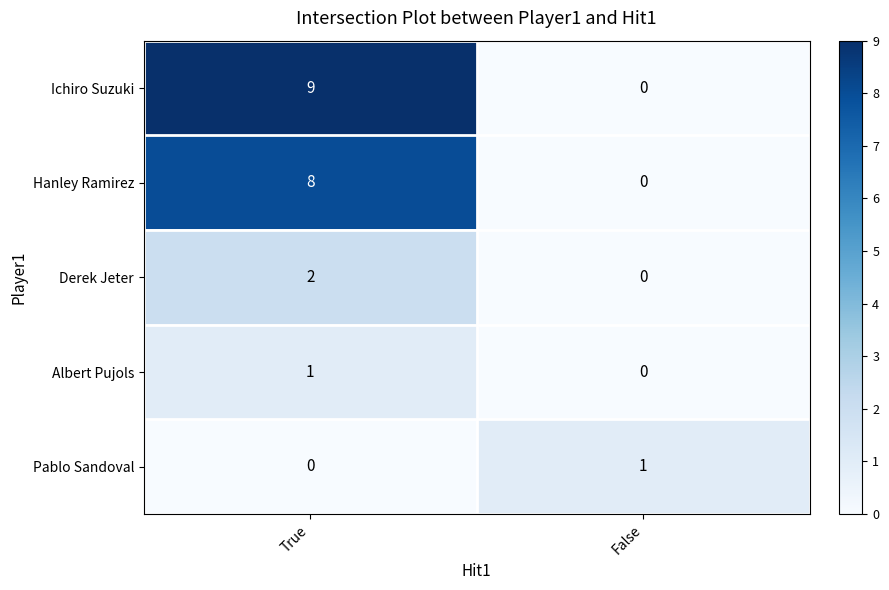

List the labels in order of Pablo Sandoval value, largest first.

False, True